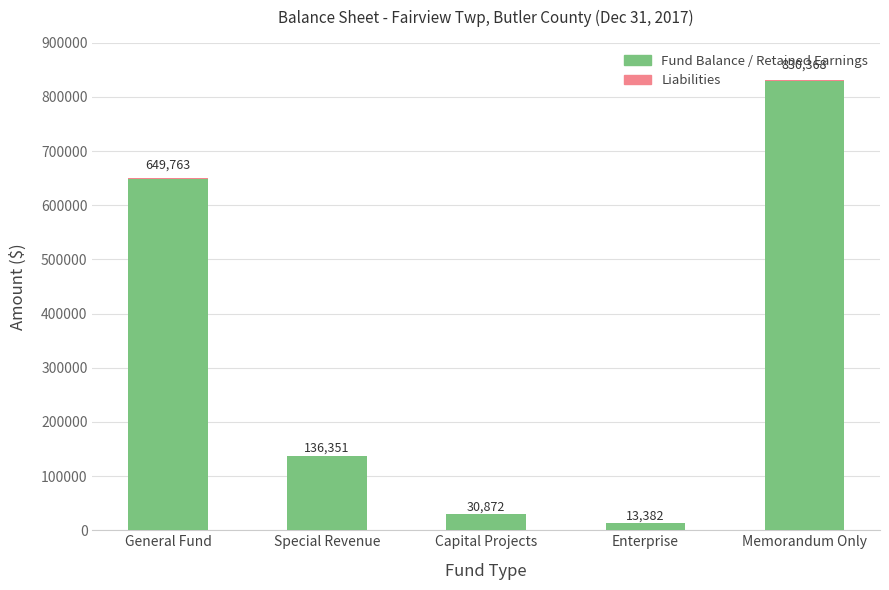

What is the approximate value of Fund Balance / Retained Earnings at Enterprise?

13382